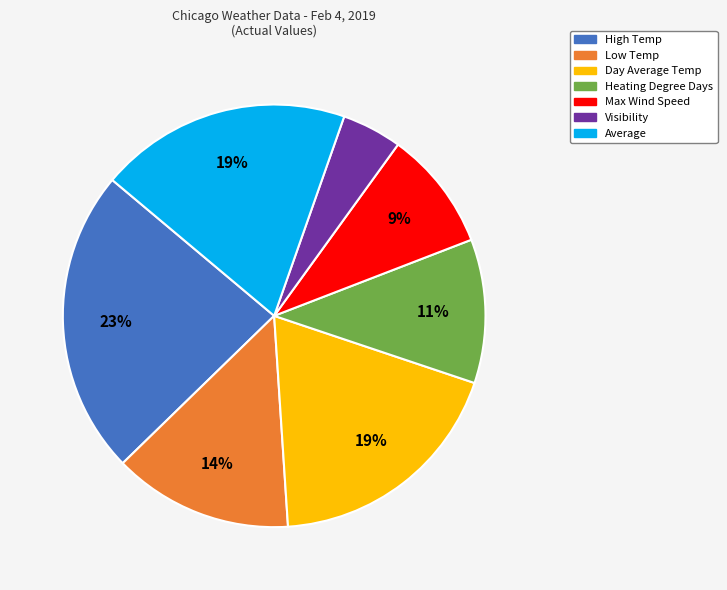

To the nearest percent, what is the difference between the Average and High Temp slice percentages?

4%